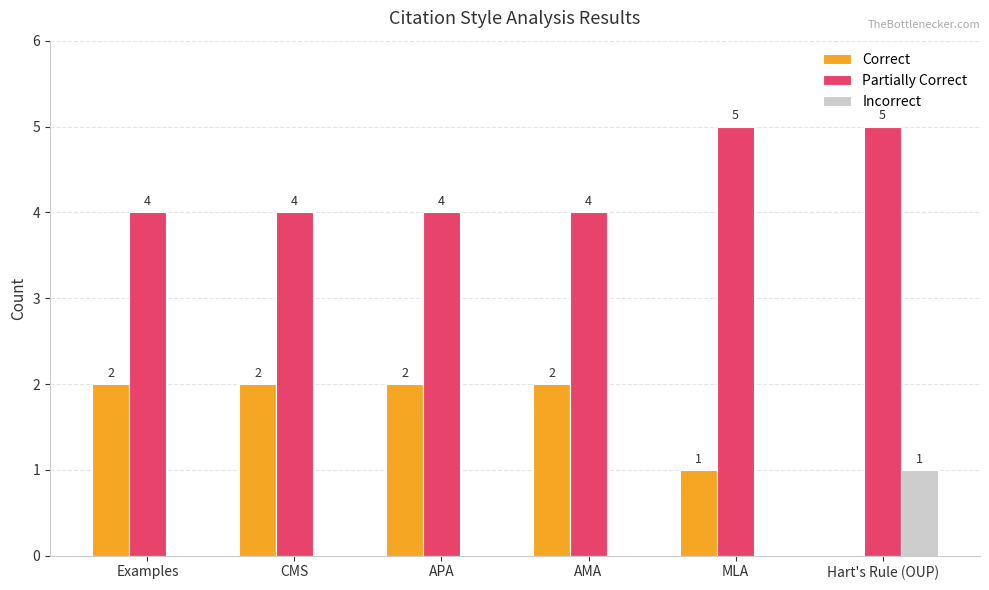

Which series has the largest total across all categories?

Partially Correct